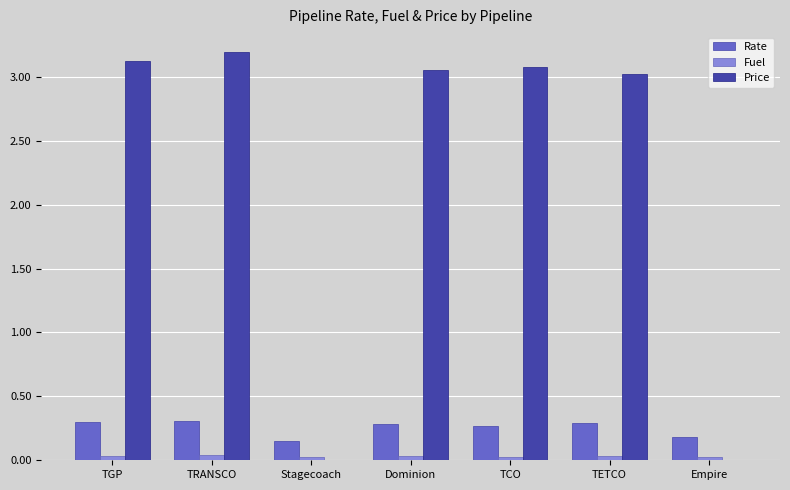

Which label corresponds to the largest value in the chart?

TRANSCO